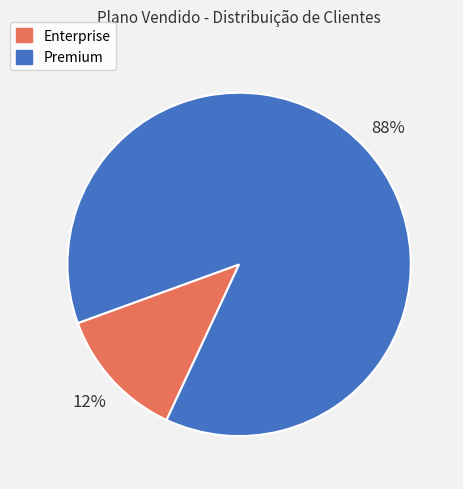

Which has a higher value, Premium or Enterprise?

Premium